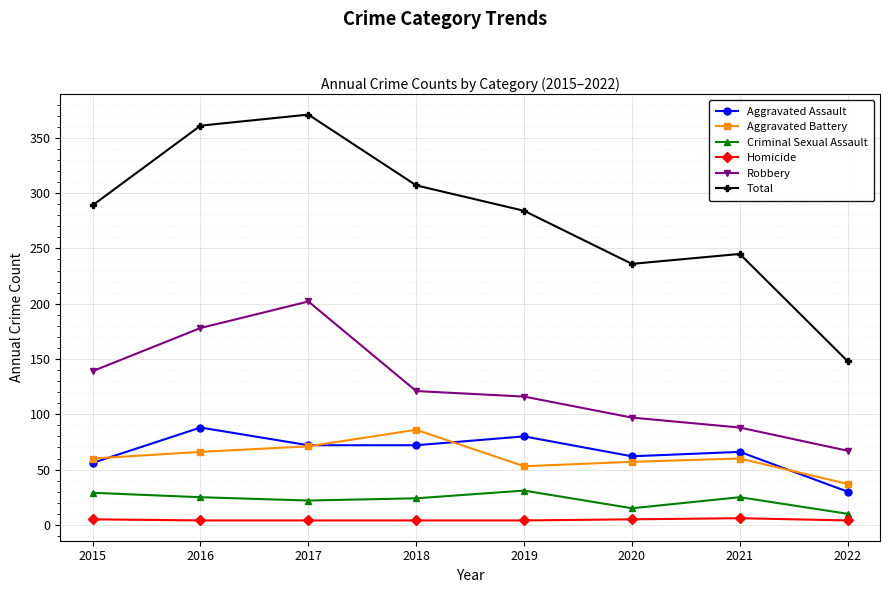

Which series changed the most between 2017 and 2019?

Total